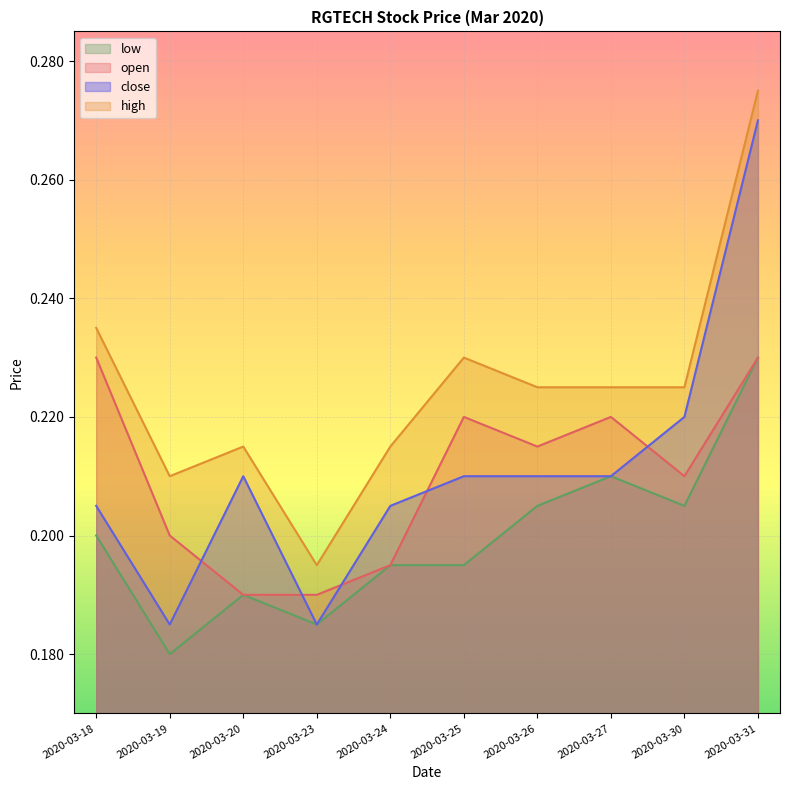

How many interior local valleys does the close series have?

2